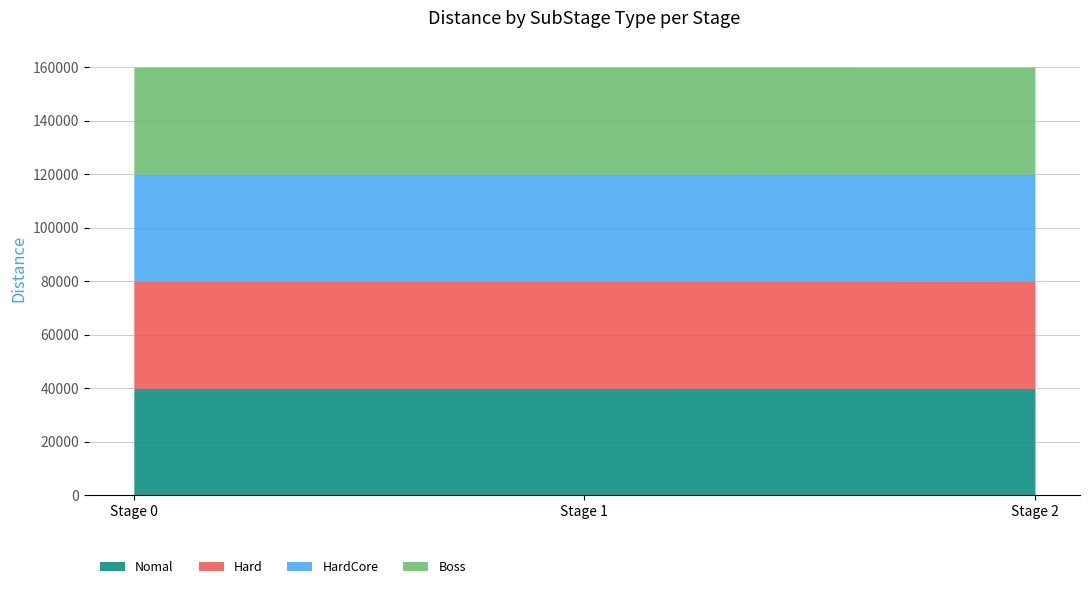

The Hard series shows 40001 at Stage 0. True or false?

True